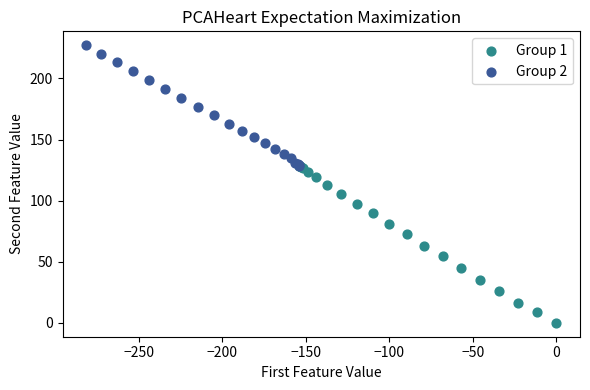

Which series reaches the maximum Y coordinate?

Group 2